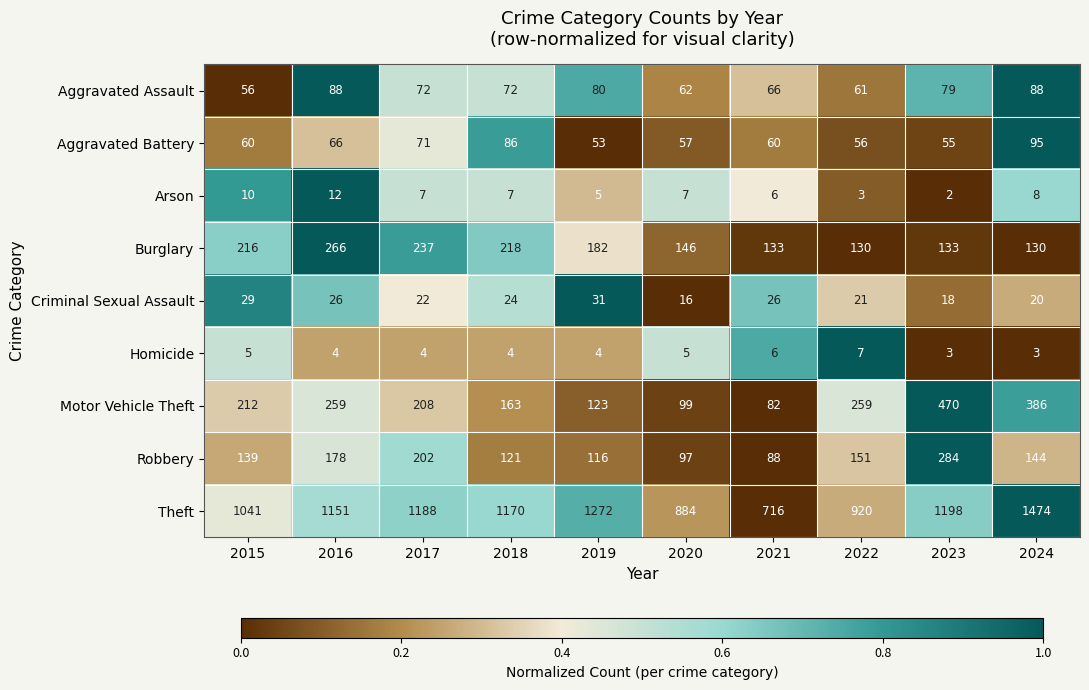

What is the total value across all series at 2019?

1866